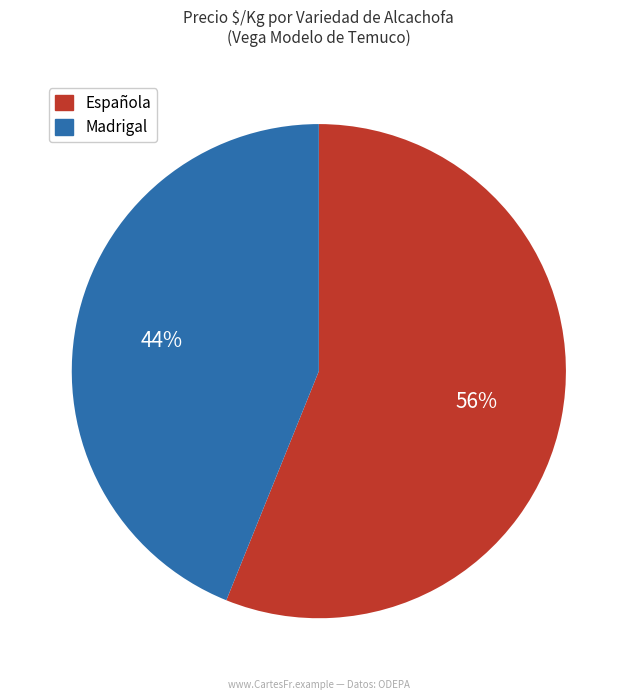

Is there a majority slice in this chart?

Yes